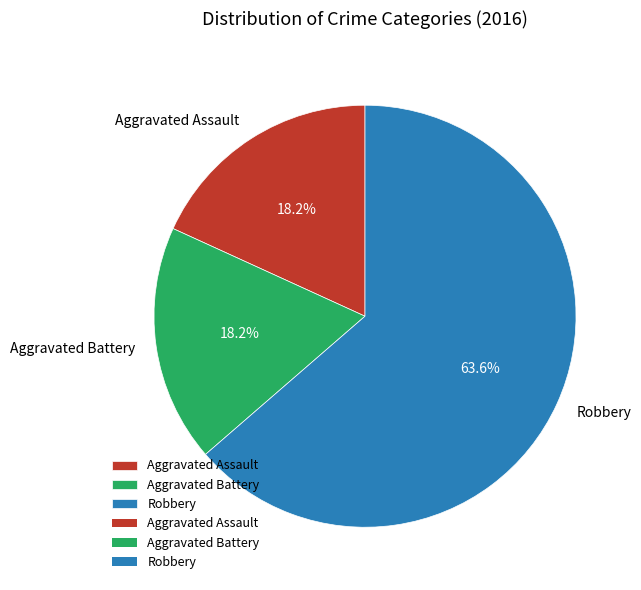

Does Aggravated Battery account for over 50% of the chart?

No